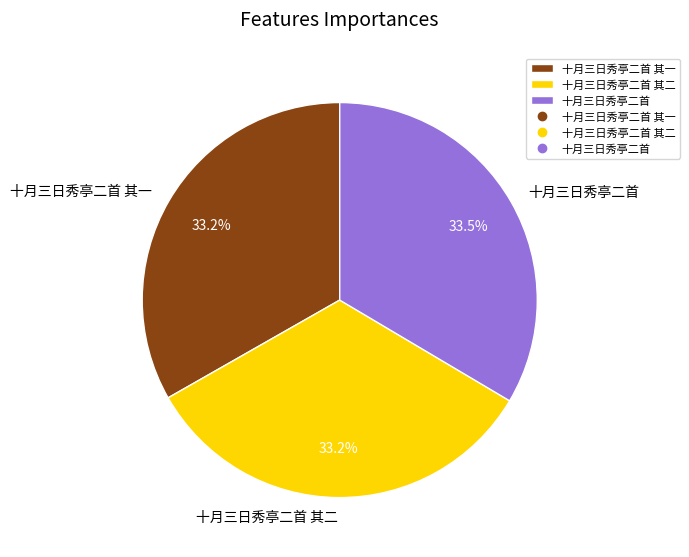

What is the ratio of the value at 十月三日秀亭二首 其一 to the value at 十月三日秀亭二首 其二?

1.0